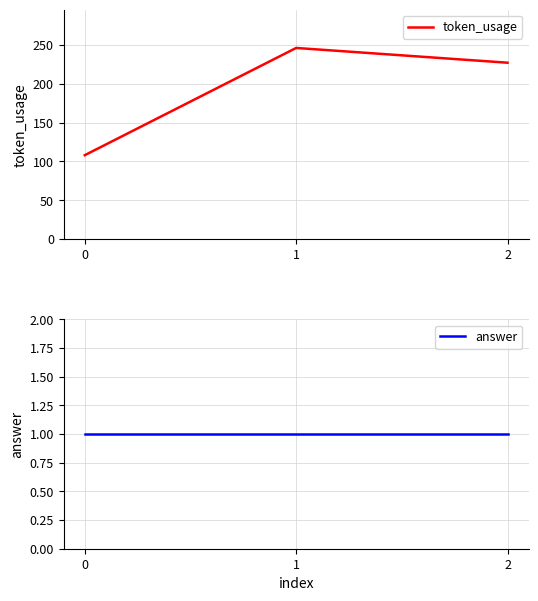

List the labels in order of token_usage value, largest first.

1, 2, 0